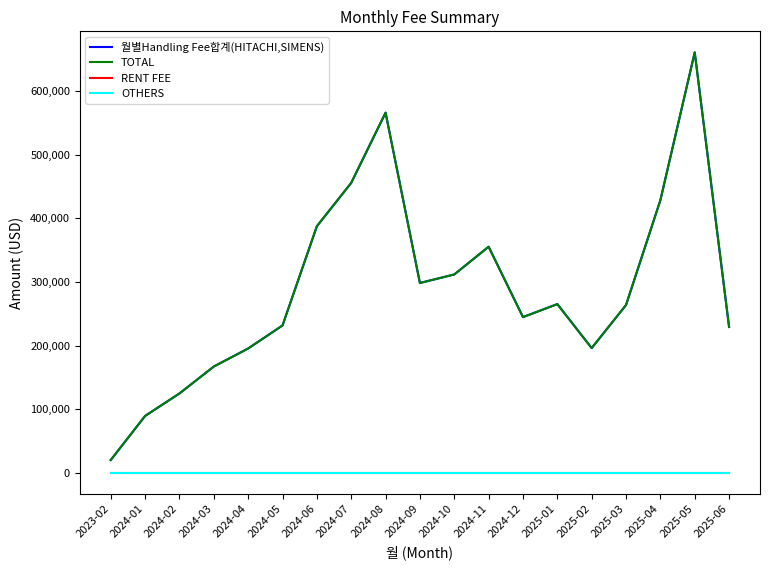

True or false: OTHERS has more than 0 points higher than both neighbors.

False